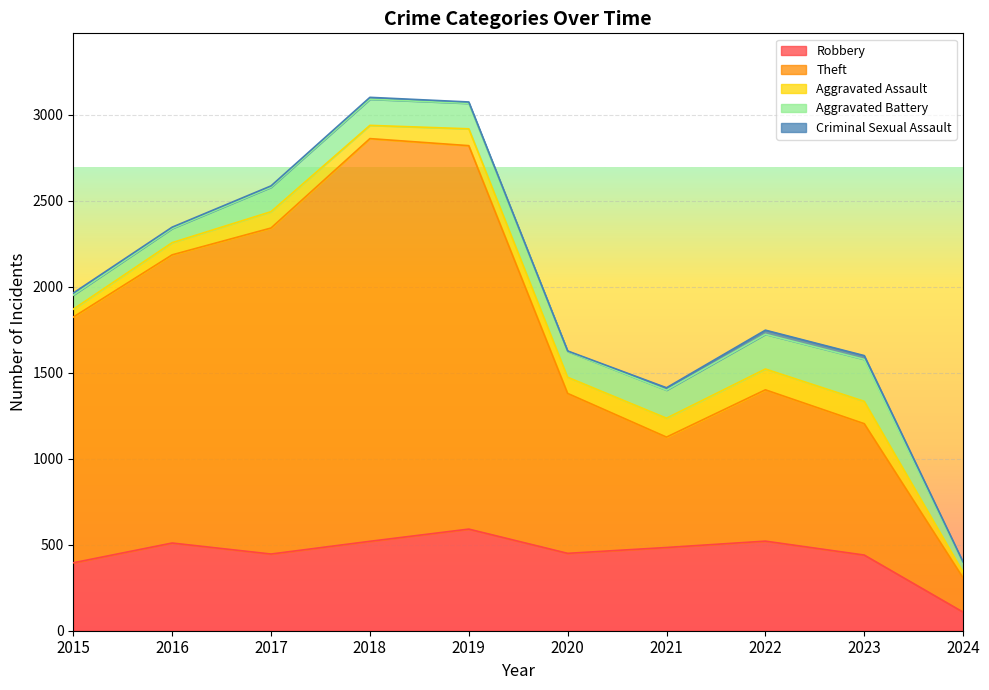

True or false: Aggravated Assault and Aggravated Battery cross at least once.

False